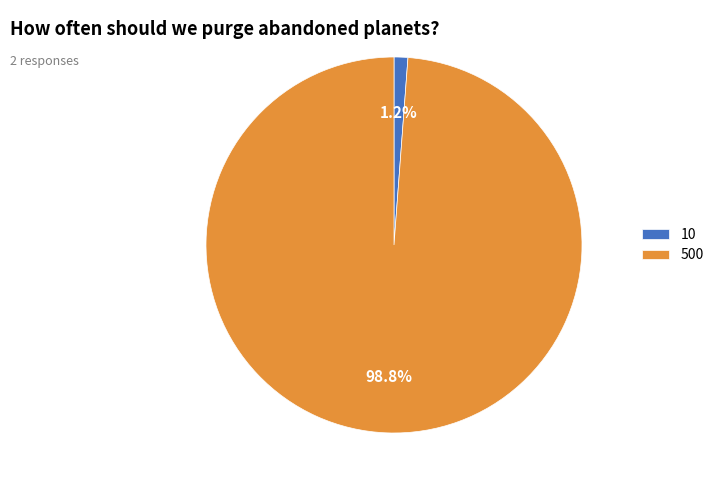

Is it true that 10 is 11% of the pie?

False